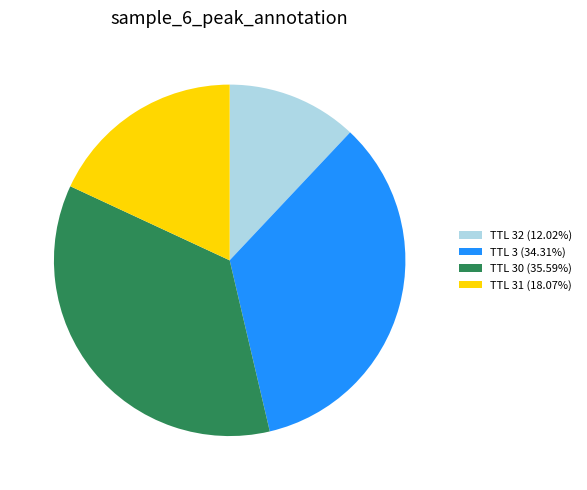

Does any single category account for the majority?

No